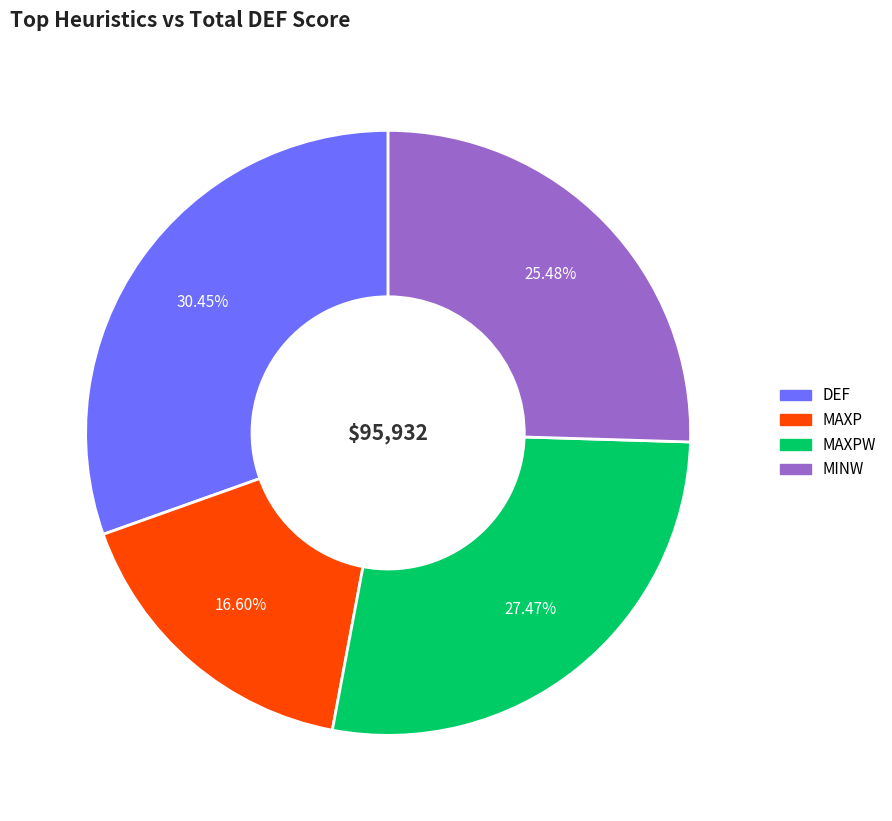

Is there any slice that represents more than half of the pie?

No